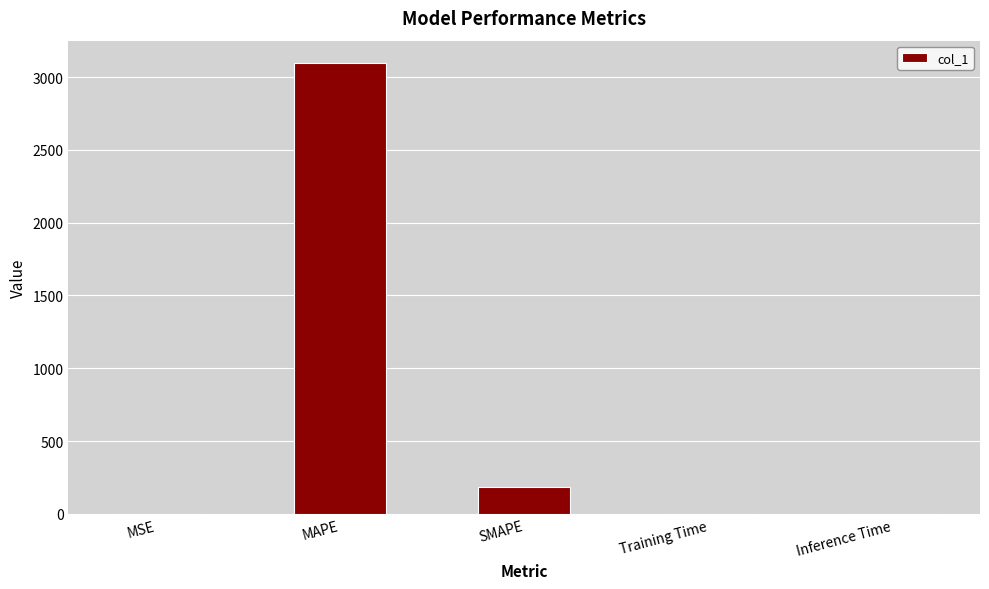

Are the bars horizontal?

No